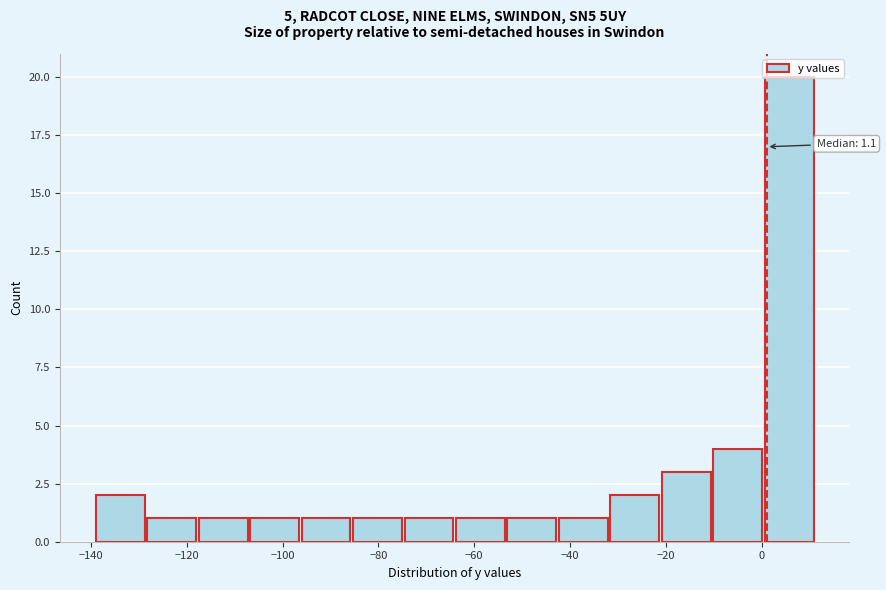

Over which range of the x-axis is the bar tallest?

0 to 12